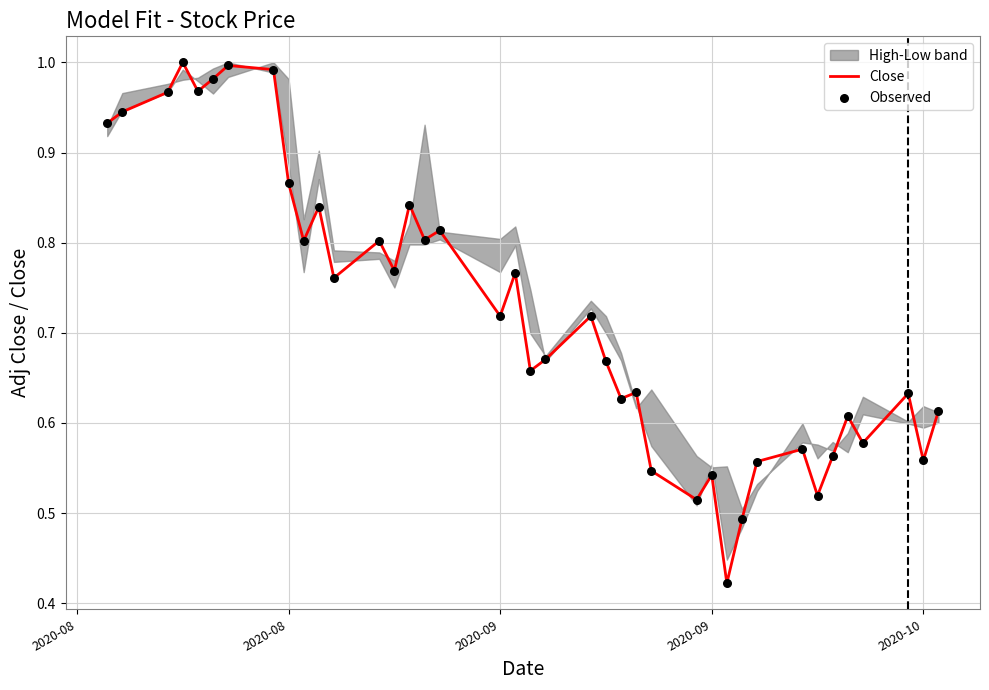

Which series has the widest spread of Y values?

Close